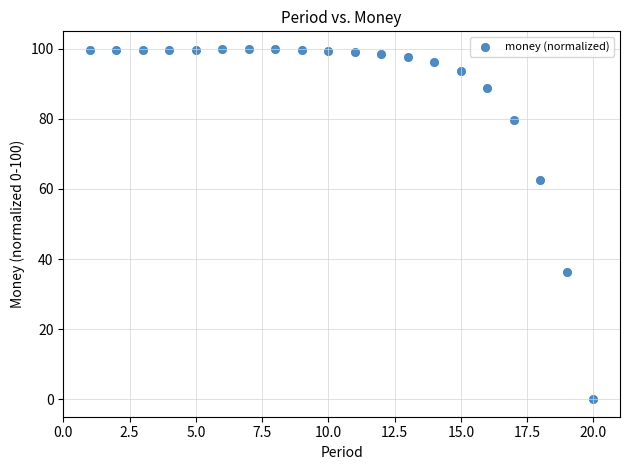

What is the range of X values (max minus min)?

19.0